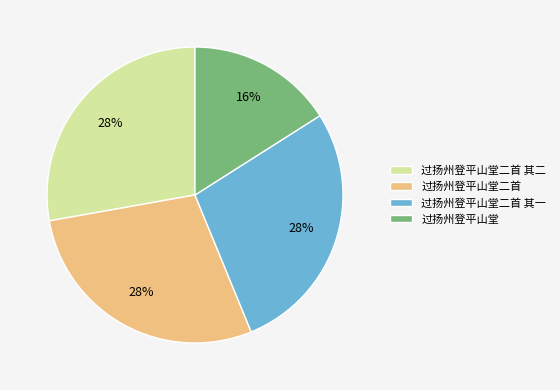

Count the number of slices in the pie.

4